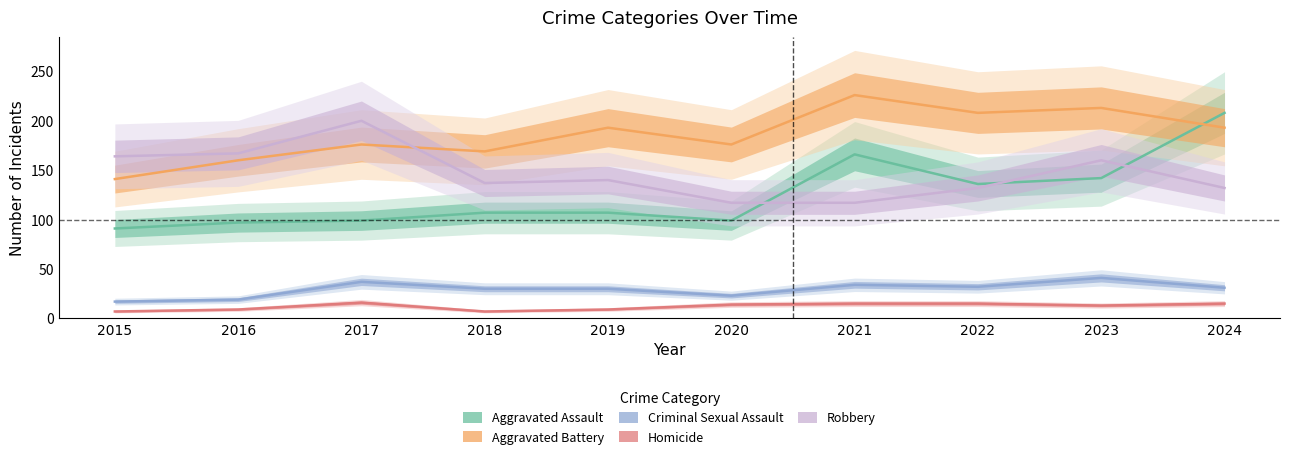

At which category does Criminal Sexual Assault reach its first local peak?

2017